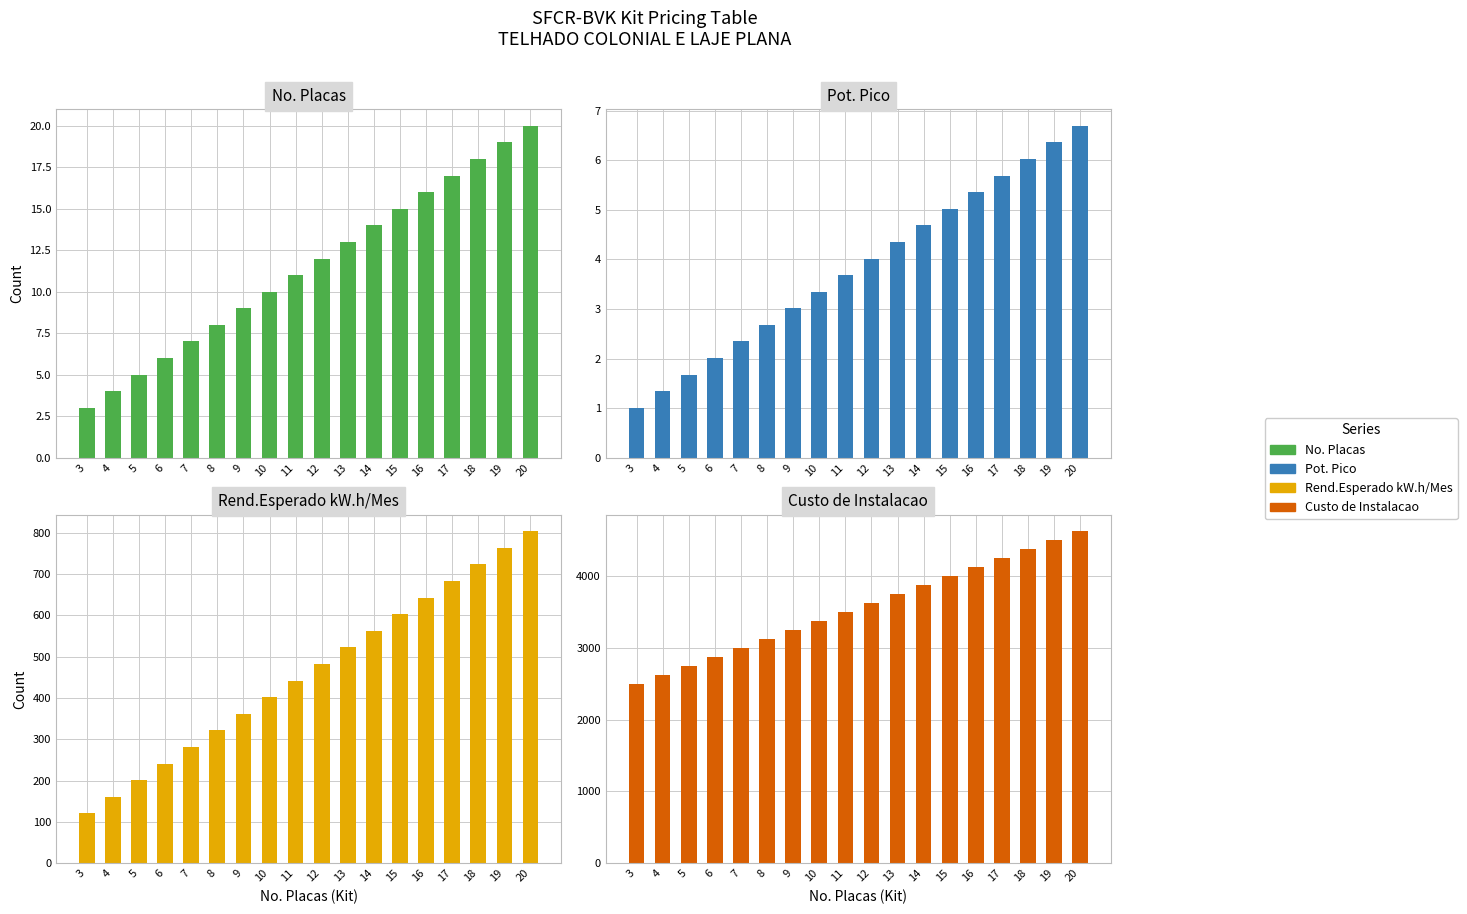

True or false: Pot. Pico has a value of 2.3 at 7.

True